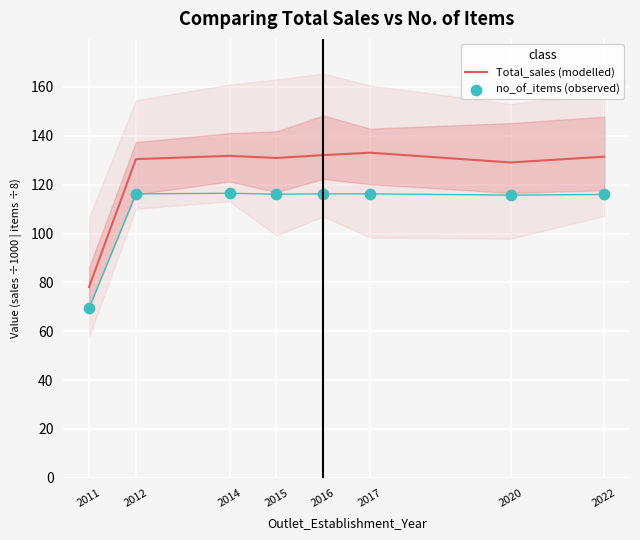

What are all the series names shown in the legend?

Total_sales (modelled), no_of_items (observed)